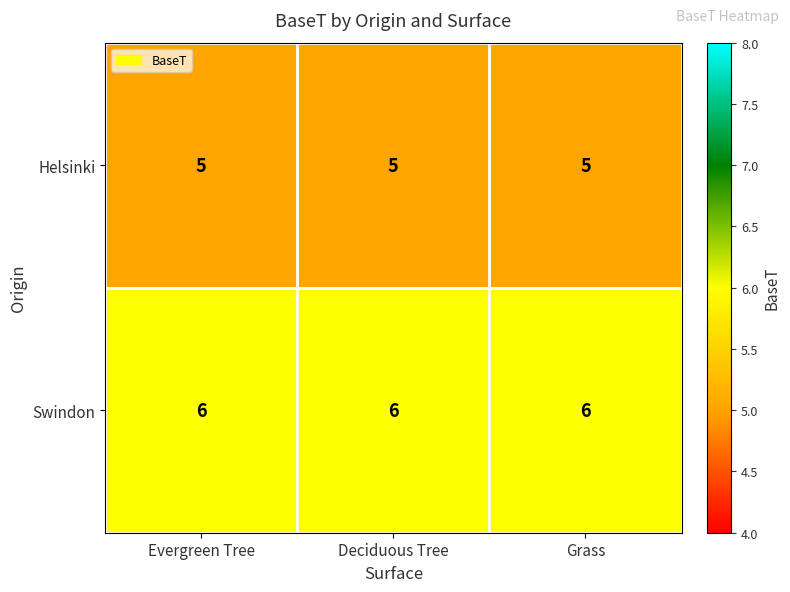

Is the value of Helsinki at Evergreen Tree greater than the value of Swindon at Deciduous Tree?

No